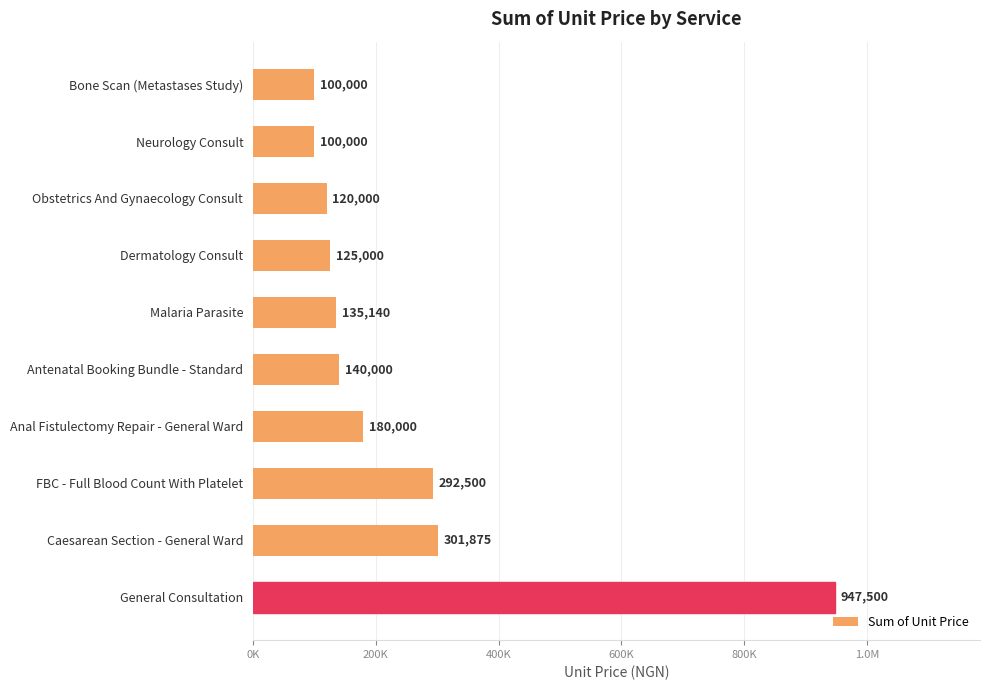

How many categories are shown in the chart?

10